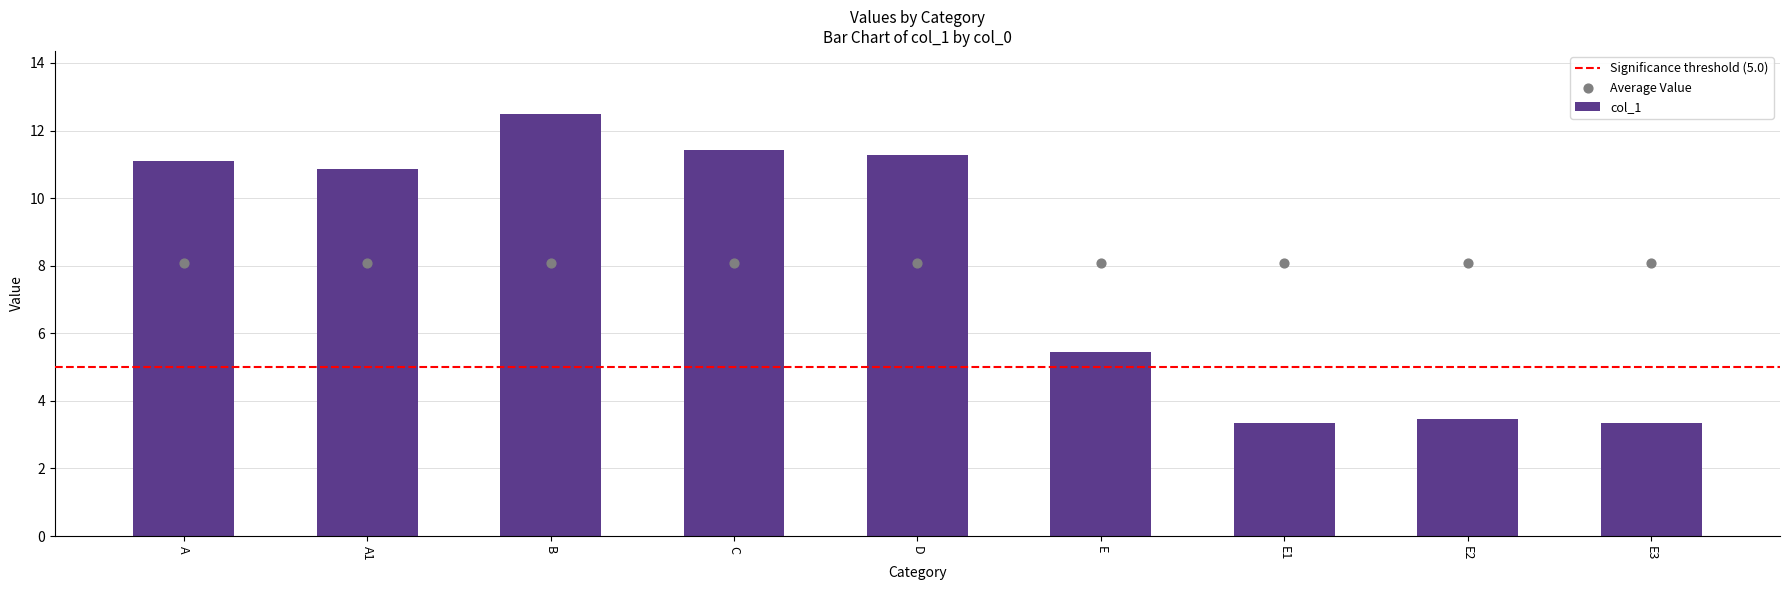

Approximately how many times larger is the value at C compared to E2?

3.3